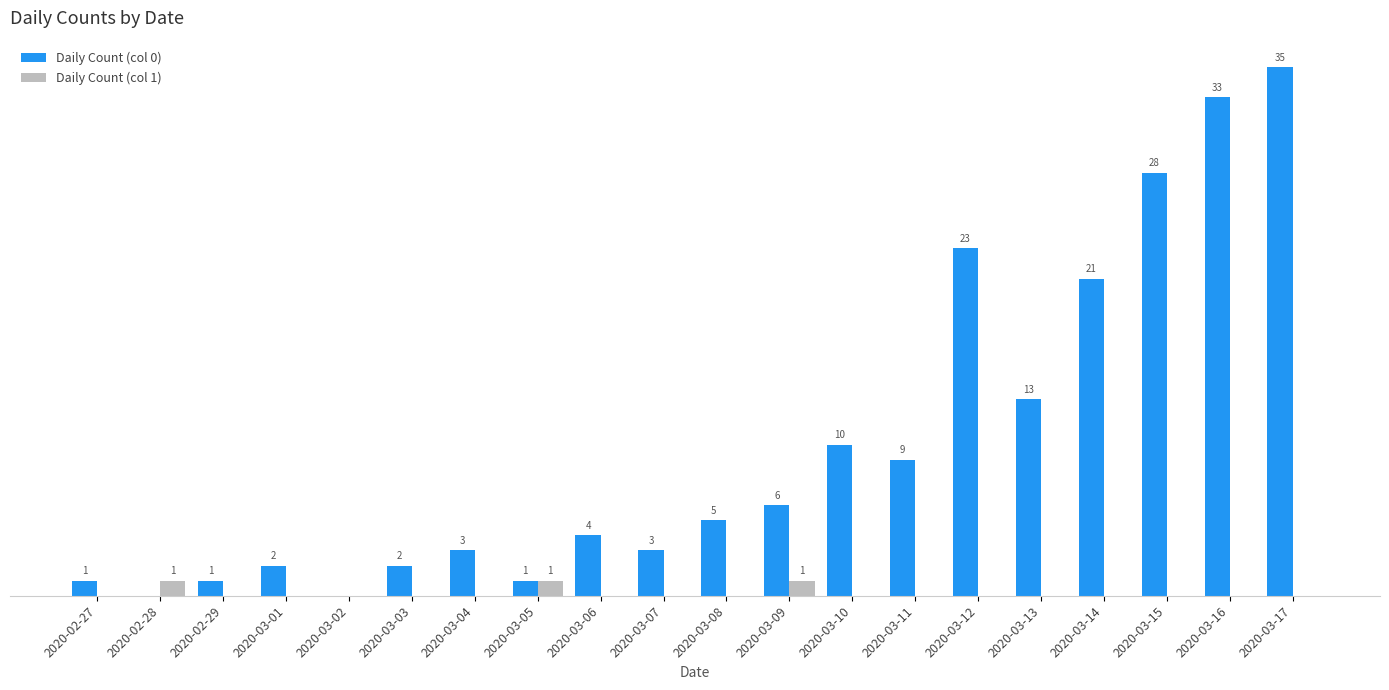

Is the value of Daily Count (col 1) at 2020-02-28 greater than the value of Daily Count (col 0) at 2020-03-06?

No